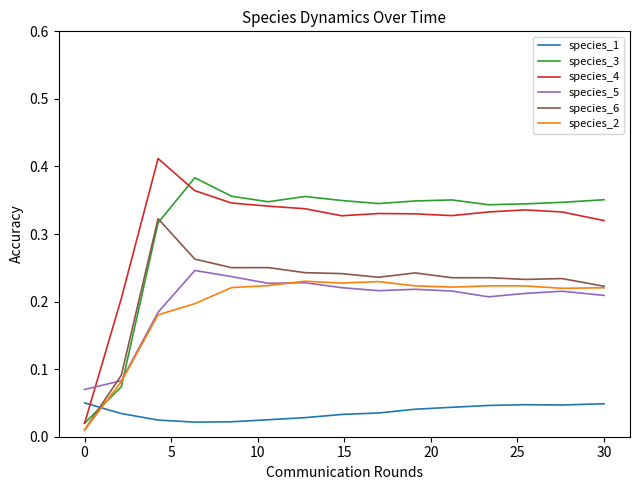

Which series ends up on top after the final intersection of species_2 and species_5?

species_2